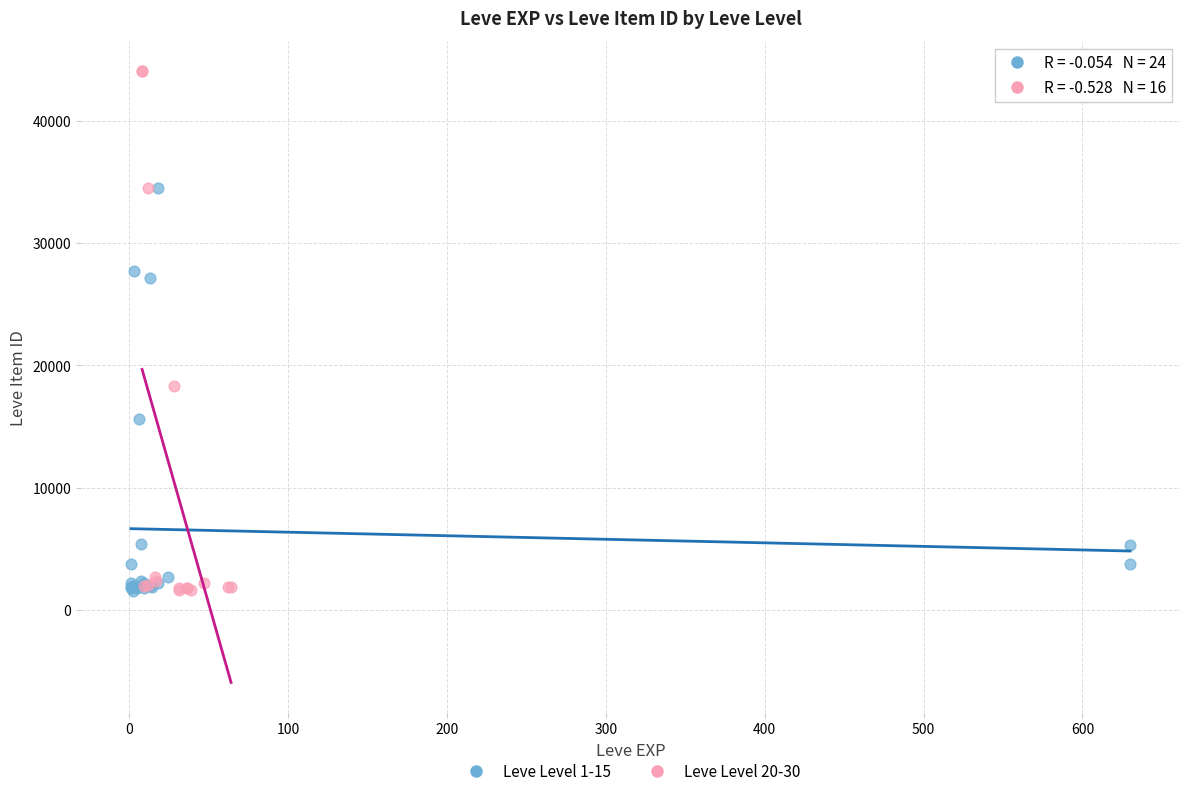

Which series has the largest Y range (max minus min)?

Leve Level 20-30